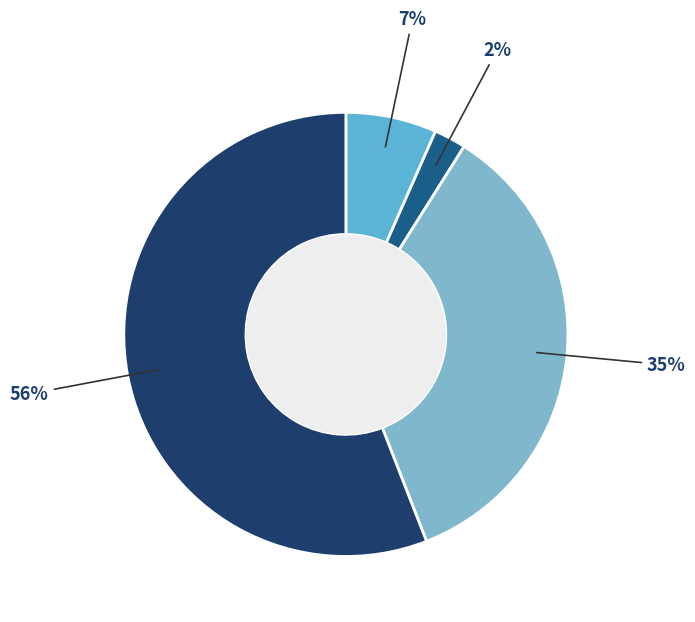

To the nearest percent, what is the average slice percentage?

25%